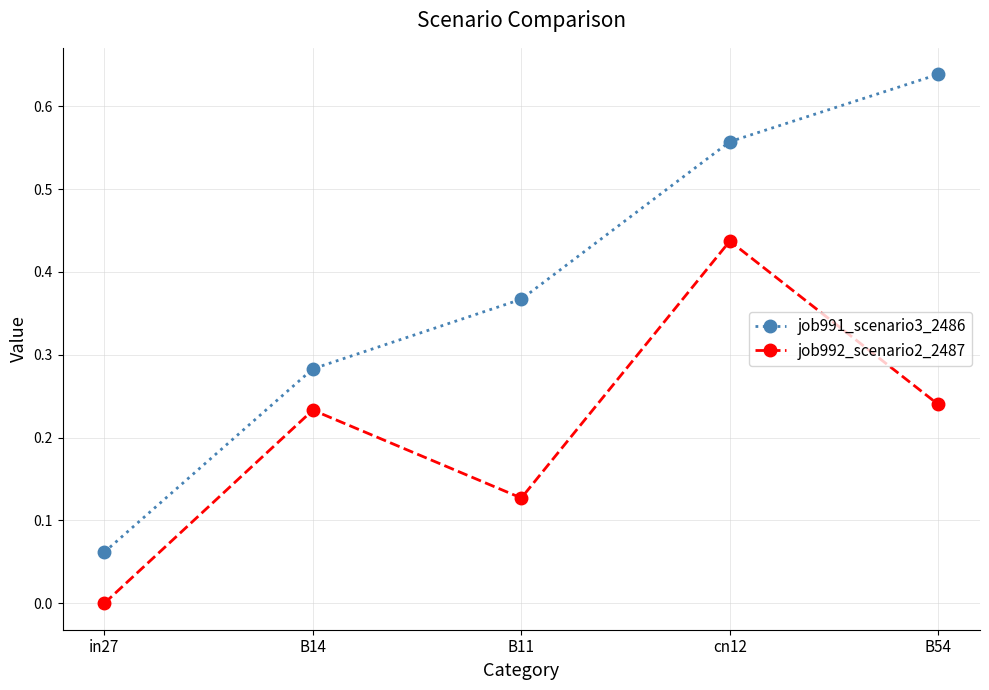

List the series in order of their overall mean, highest first.

job991_scenario3_2486, job992_scenario2_2487